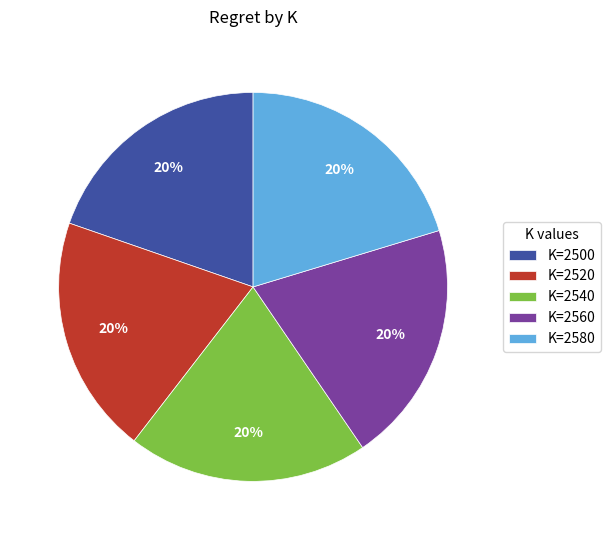

To the nearest percent, what is the average slice percentage?

20%